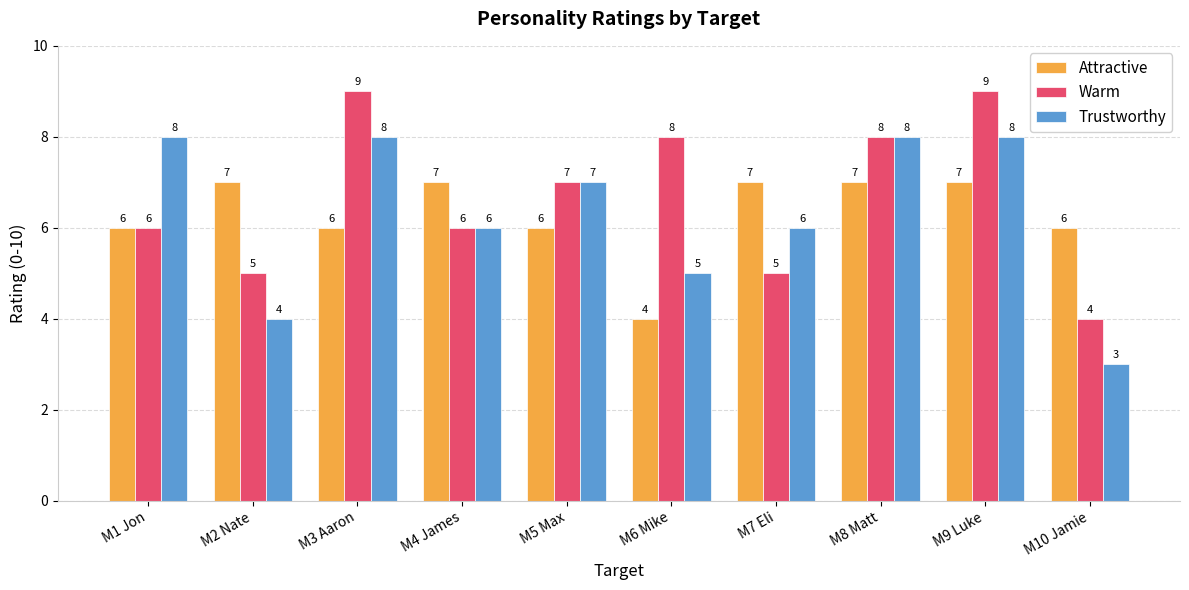

What is the spread (max minus min) of values at M2 Nate?

3